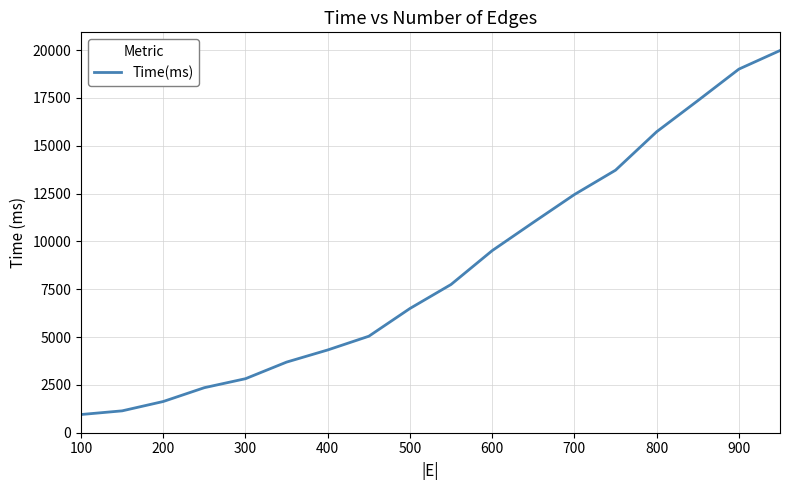

What is the difference between the maximum and minimum values?

19033